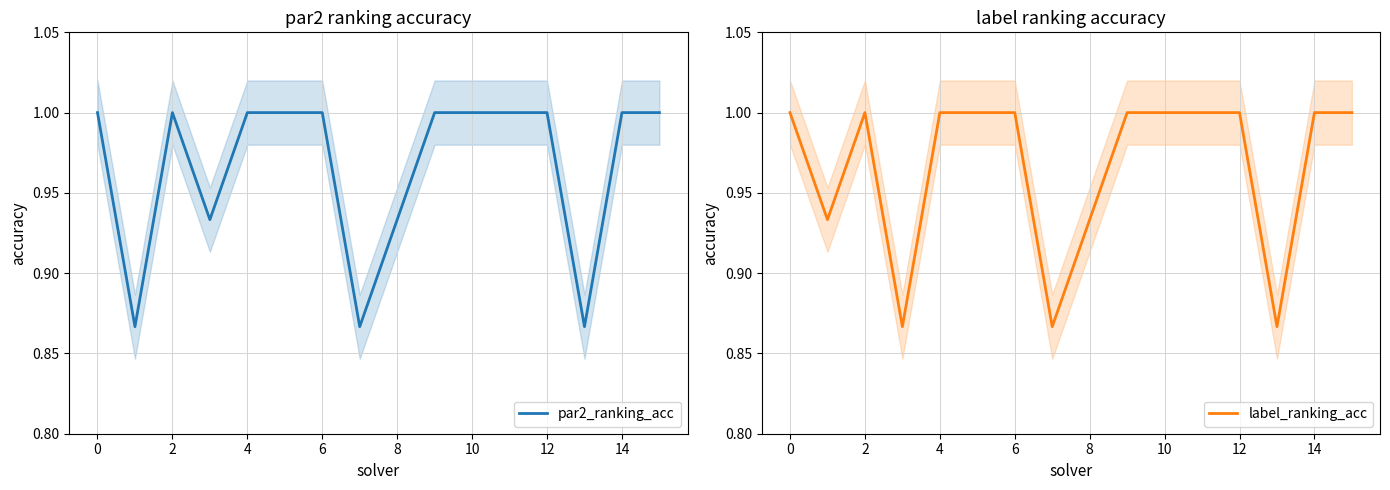

Read the label_ranking_acc value at 10.

1.0